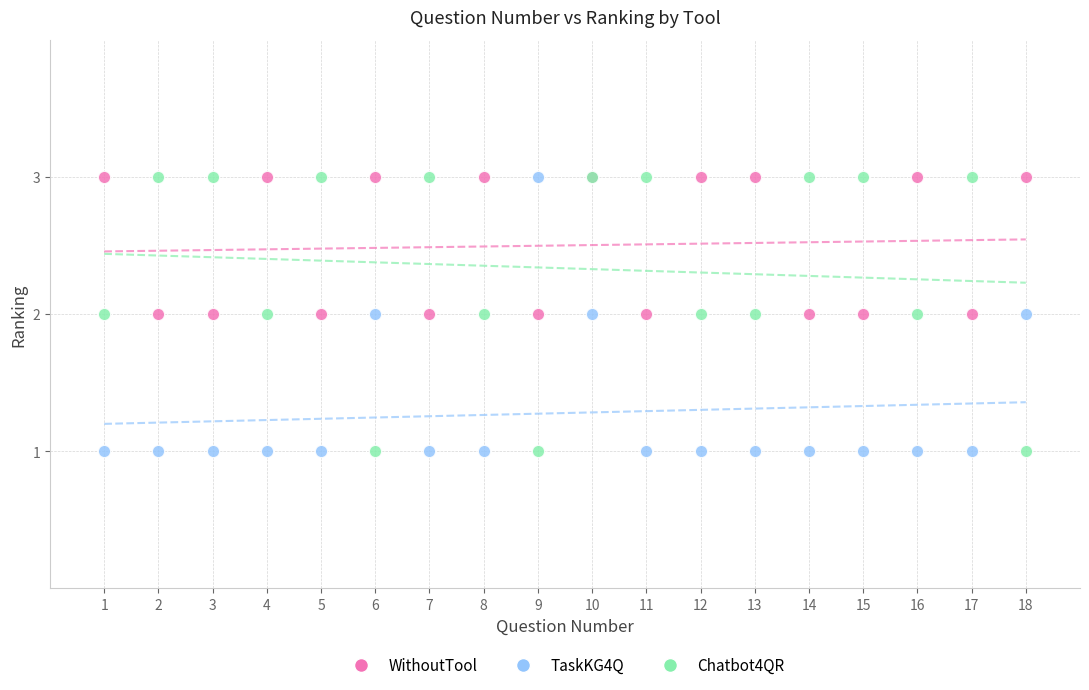

What is the X range (max minus min) for the scatter plot?

17